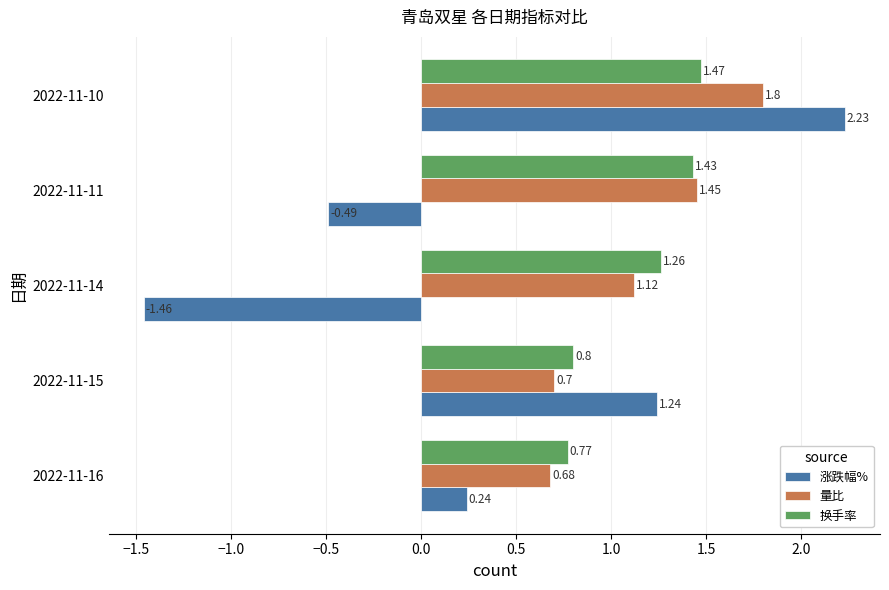

How many 量比 values are between 0 and 1?

2